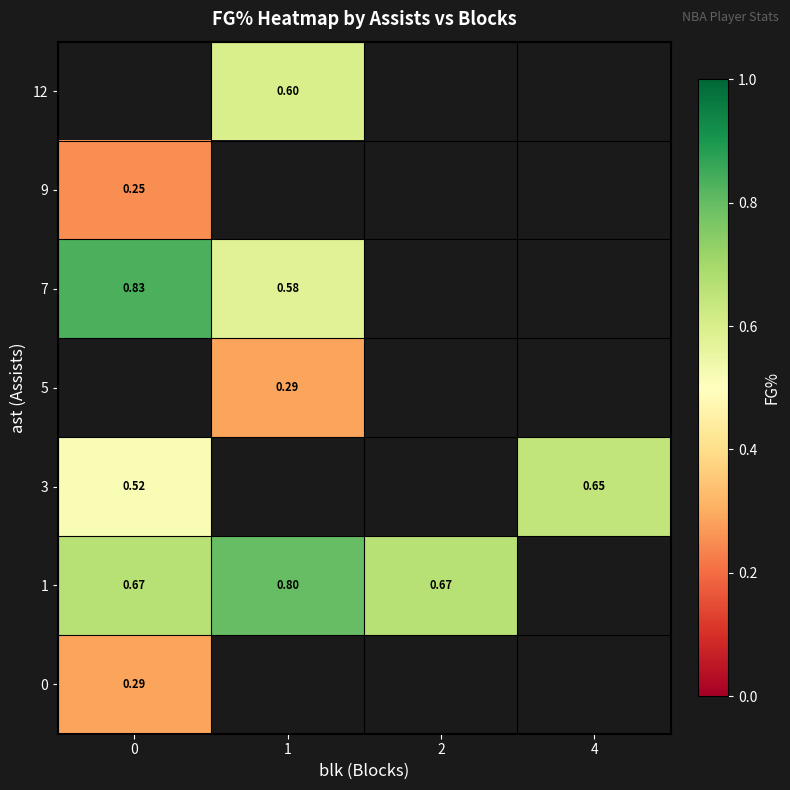

What is the smallest value displayed?

0.2